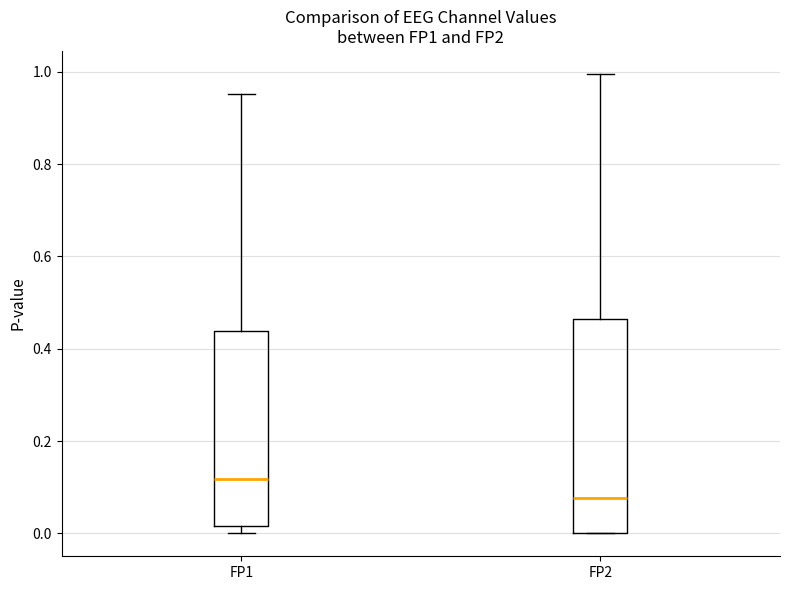

Where is the upper edge of the box for FP2 on the y-axis? The values are not printed on the chart, so give them approximately, as read against the axis.

0.46